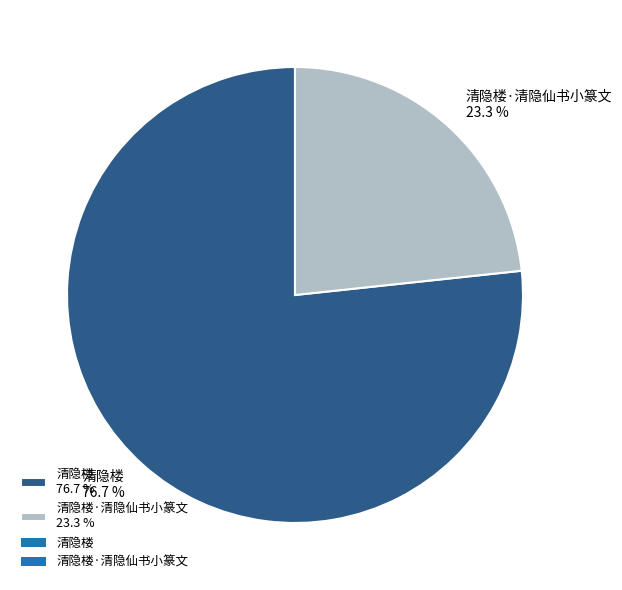

What is the total percentage of 清隐楼·清隐仙书小篆文 23.3 % and 清隐楼 76.7 %?

100.0%